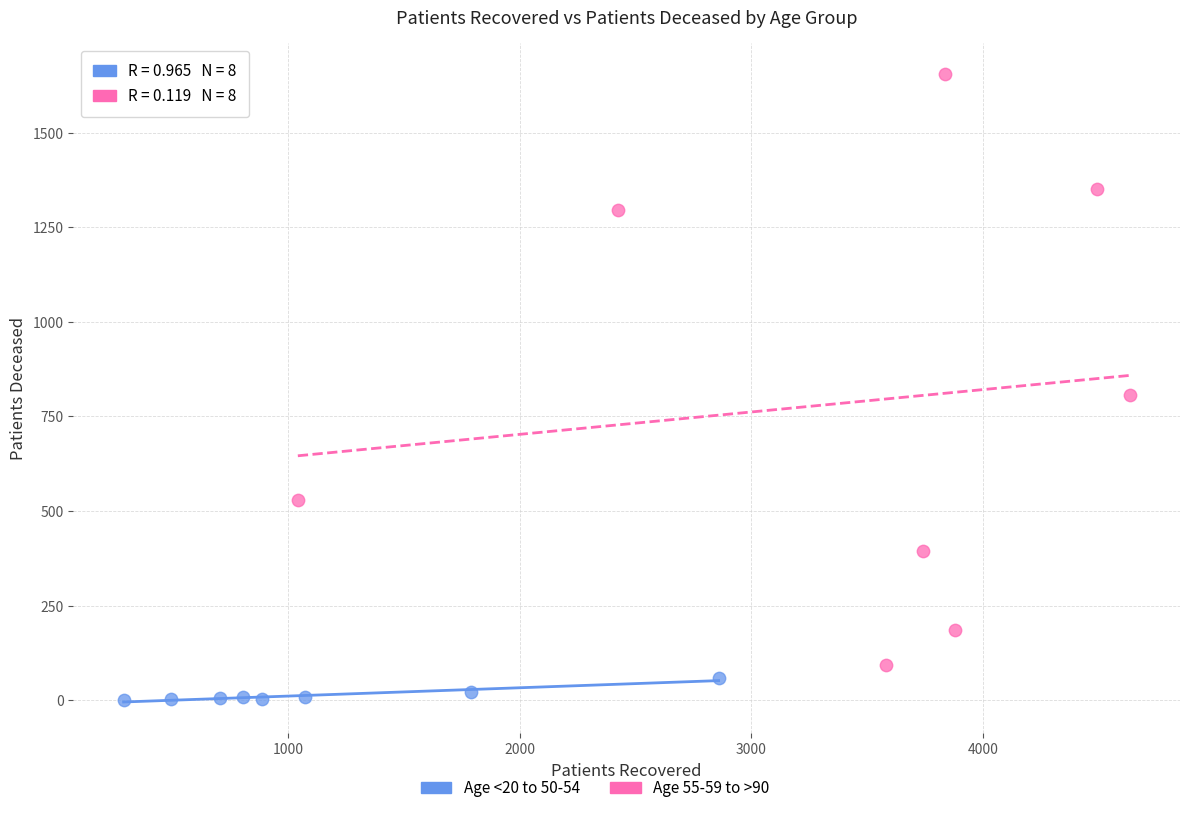

Which series reaches the maximum Y coordinate?

Age 55-59 to >90